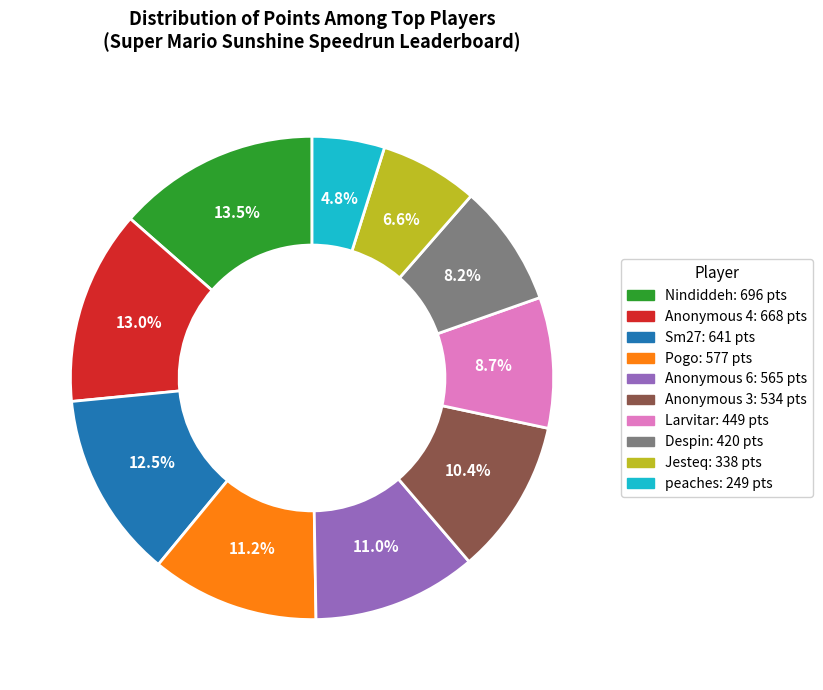

The Jesteq slice represents 1% of the pie. True or false?

False